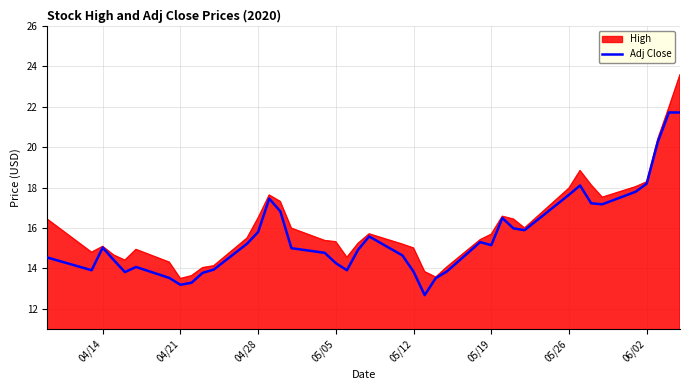

List the series in order of their peak value, highest first.

High, Adj Close